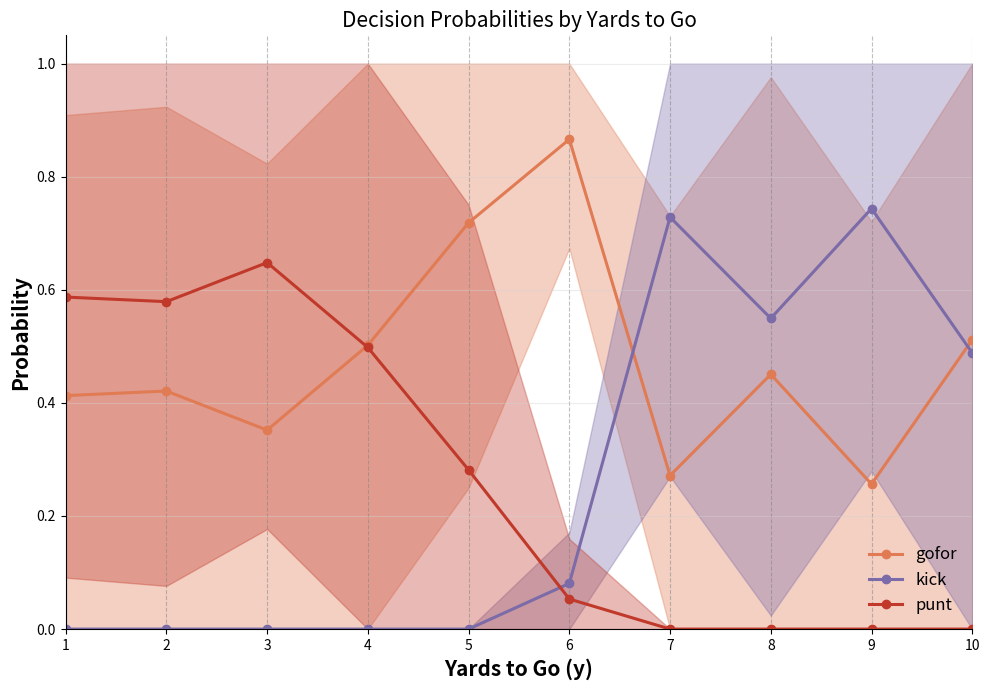

Which series has the widest spread of values?

kick